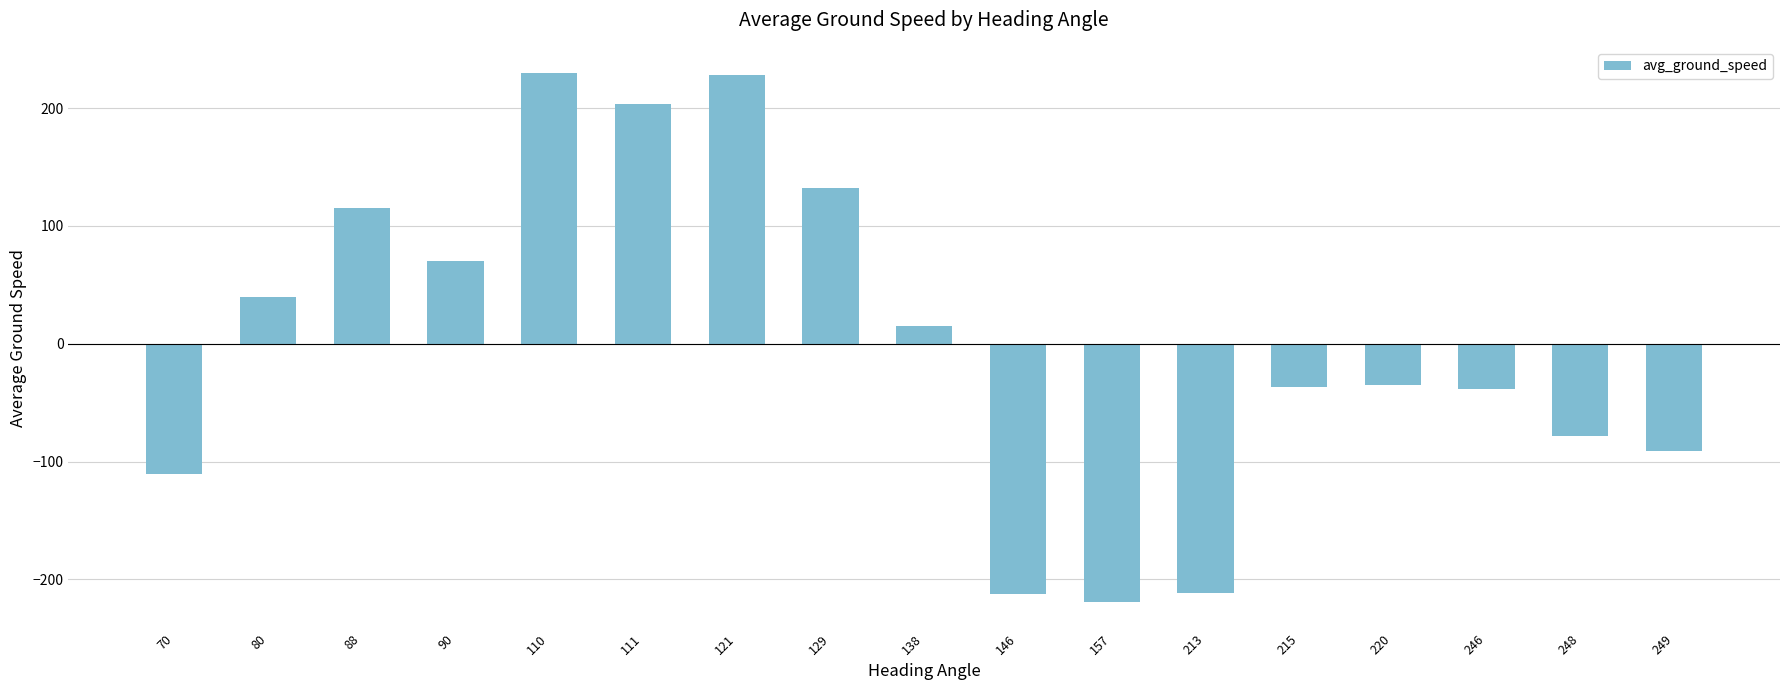

Approximately how many times larger is the value at 90 compared to 88?

0.6